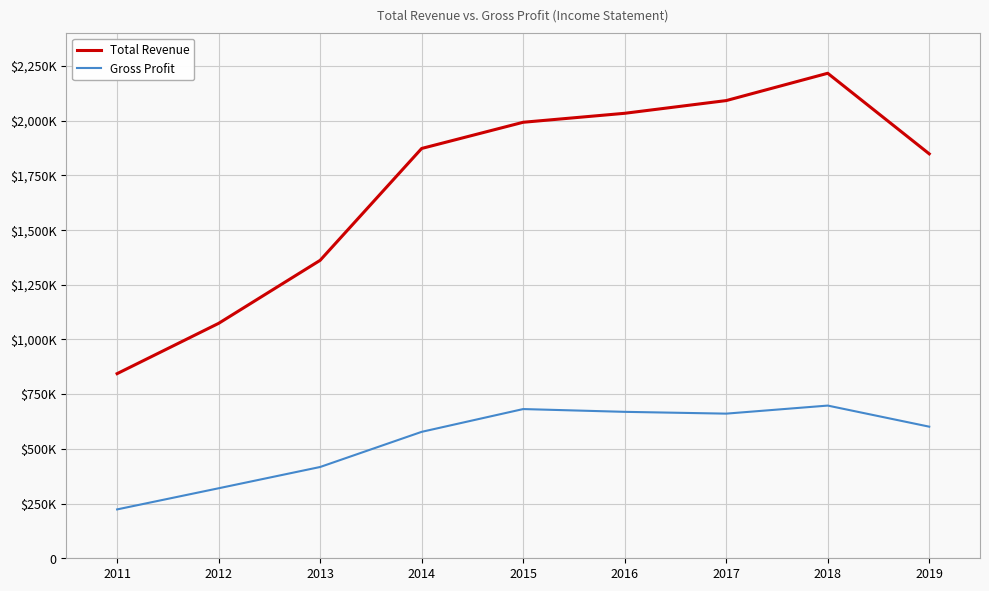

Reading right to left, list all the values displayed in this chart.

Total Revenue: 2019=1847900	2018=2216100	2017=2091300	2016=2033200	2015=1992200	2014=1872500	2013=1361400	2012=1073400	2011=843600
Gross Profit: 2019=601300	2018=697700	2017=660900	2016=669100	2015=681800	2014=577700	2013=417100	2012=319900	2011=223300